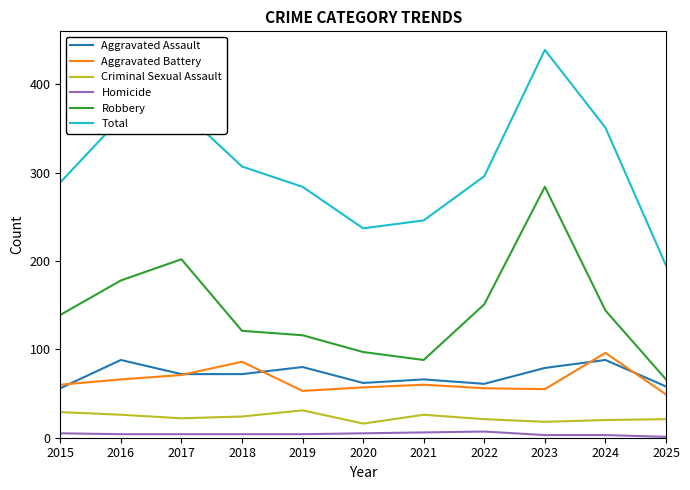

How many lines are shown in the chart?

6